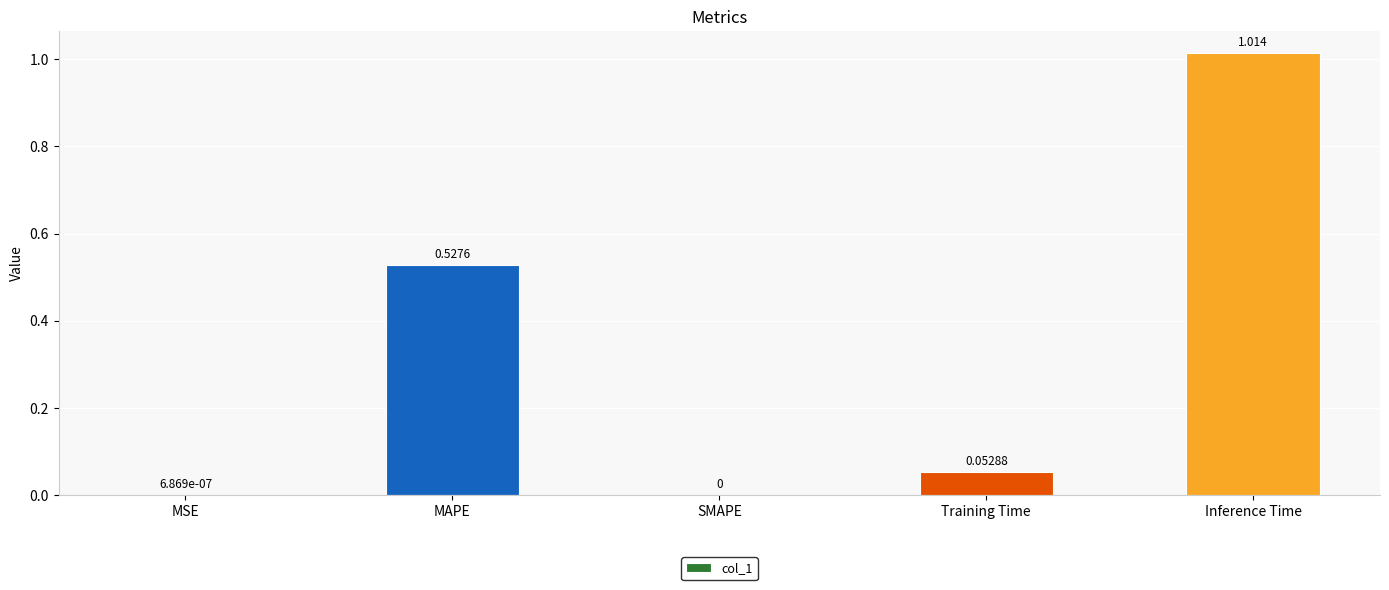

What is the sum of all values?

1.6